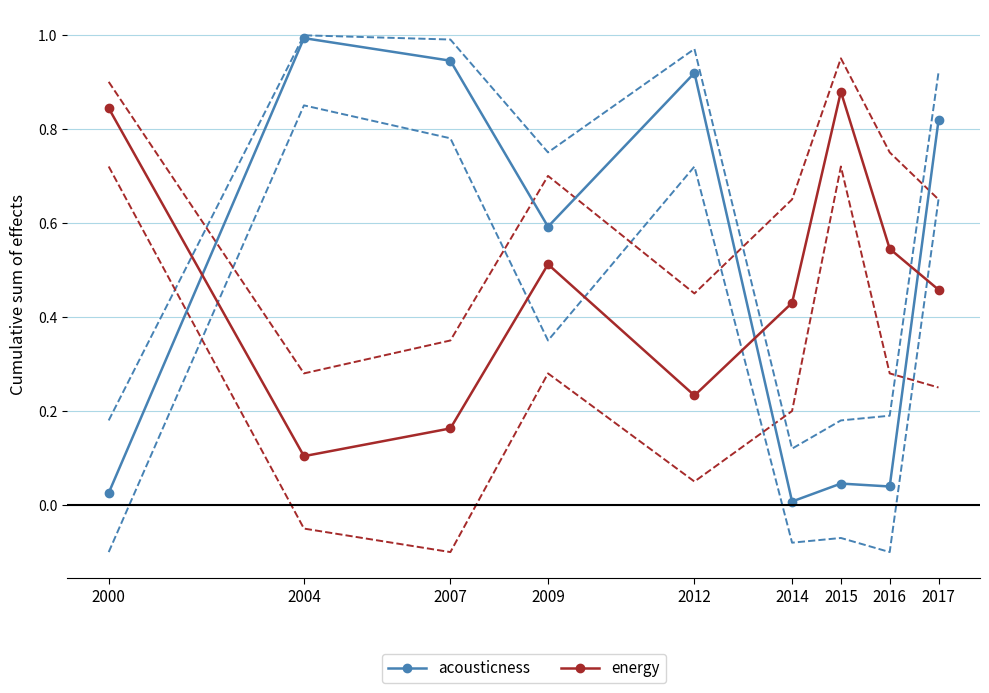

Reading left to right, extract all data points from this chart.

acousticness: 2000=0.0	2004=1.0	2007=0.9	2009=0.6	2012=0.9	2014=0.0	2015=0.0	2016=0.0	2017=0.8
energy: 2000=0.8	2004=0.1	2007=0.2	2009=0.5	2012=0.2	2014=0.4	2015=0.9	2016=0.5	2017=0.5